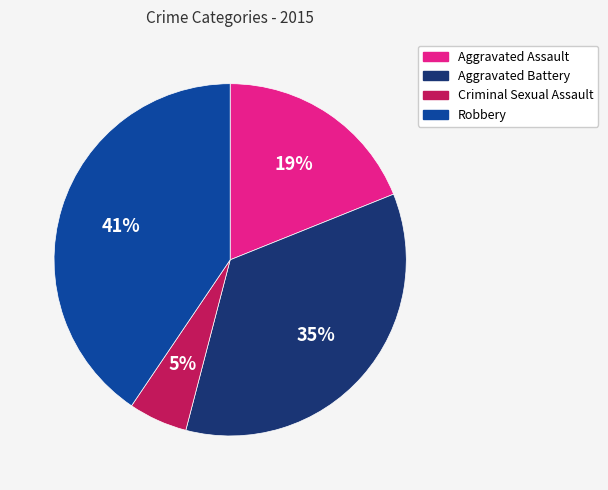

Which has a higher value, Criminal Sexual Assault or Robbery?

Robbery